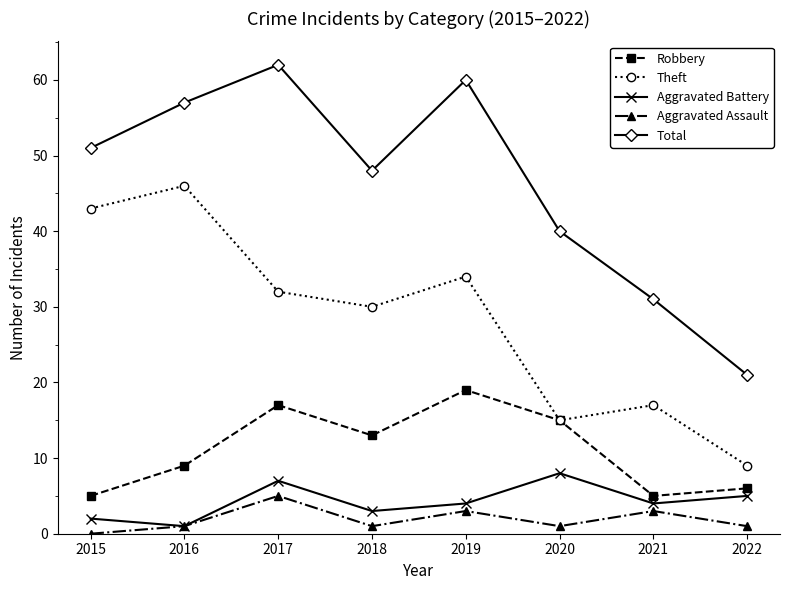

Reading right to left, list all the values displayed in this chart.

Robbery: 2022=6	2021=5	2020=15	2019=19	2018=13	2017=17	2016=9	2015=5
Theft: 2022=9	2021=17	2020=15	2019=34	2018=30	2017=32	2016=46	2015=43
Aggravated Battery: 2022=5	2021=4	2020=8	2019=4	2018=3	2017=7	2016=1	2015=2
Aggravated Assault: 2022=1	2021=3	2020=1	2019=3	2018=1	2017=5	2016=1	2015=0
Total: 2022=21	2021=31	2020=40	2019=60	2018=48	2017=62	2016=57	2015=51